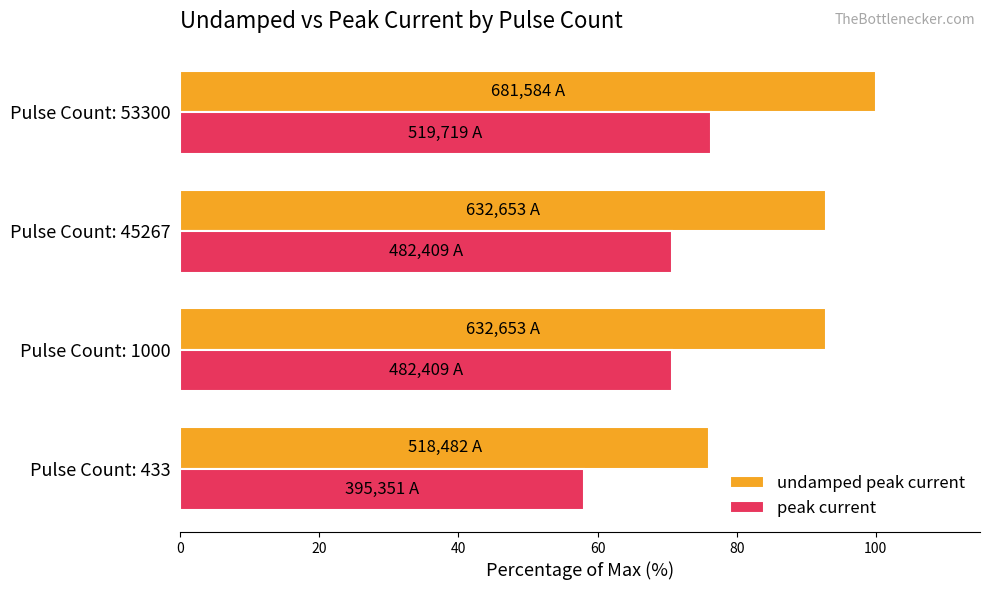

Which series has the largest total across all categories?

undamped peak current